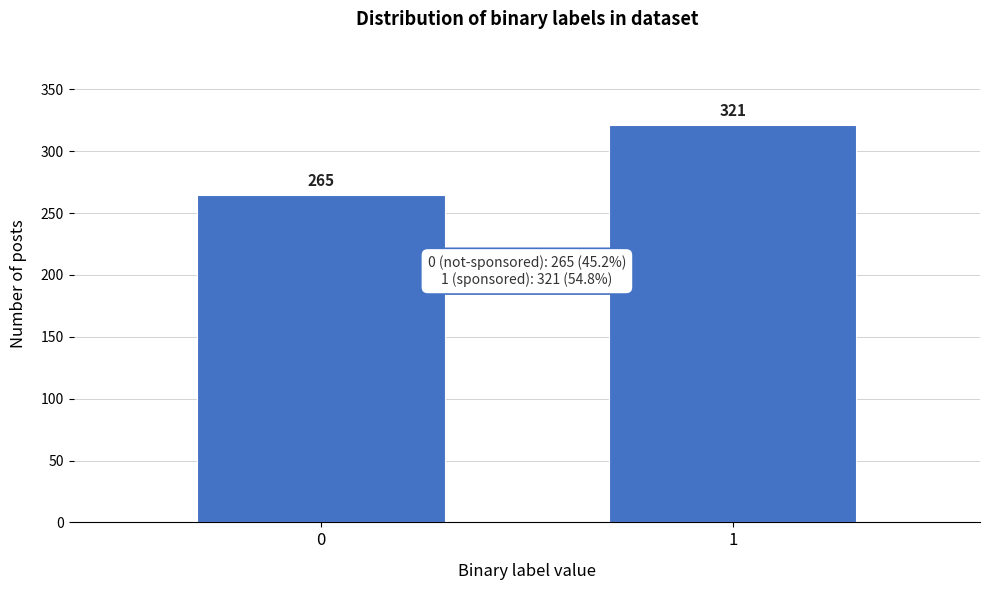

Reading left to right, transcribe all the data shown in this chart.

265	321